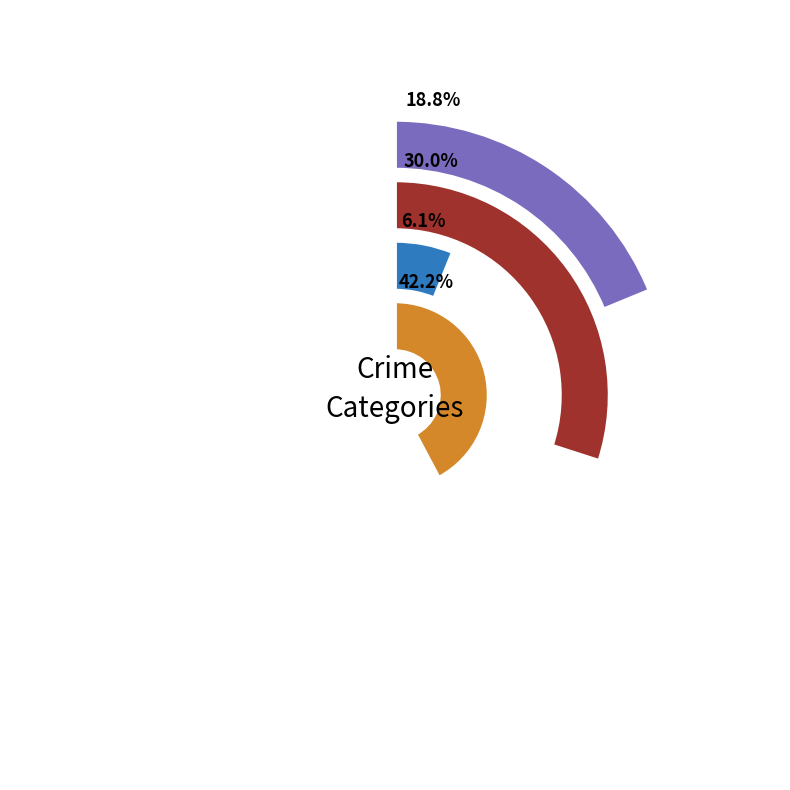

To the nearest percent, what is the difference between the values_2016 and values_2017 slice percentages?

27%